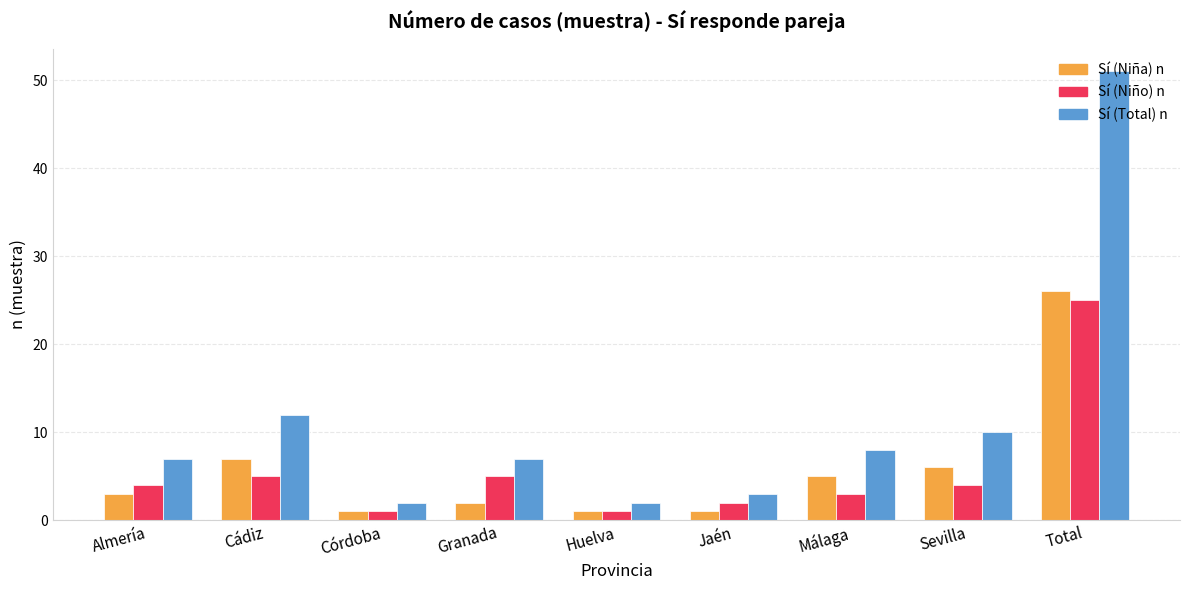

What position from the left is Huelva?

5